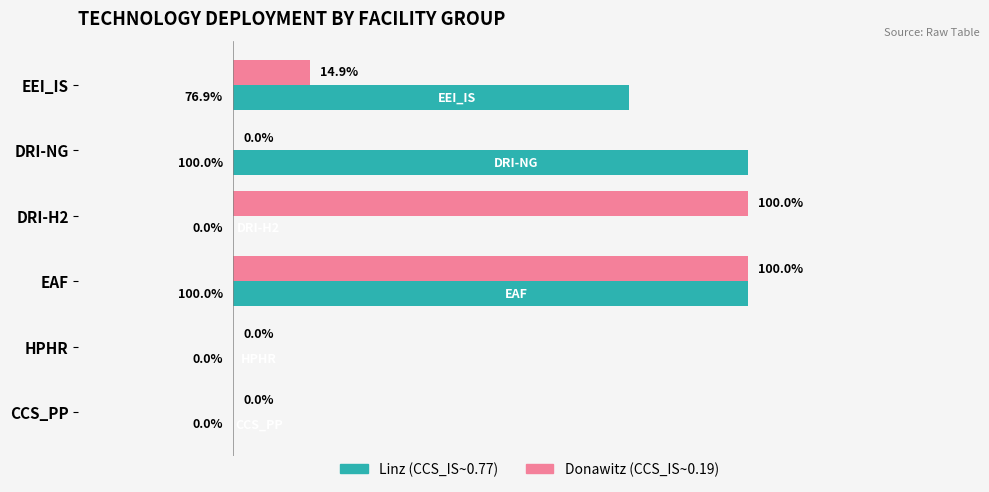

Is the value of Donawitz (CCS_IS~0.19) at HPHR greater than the value of Linz (CCS_IS~0.77) at EEI_IS?

No